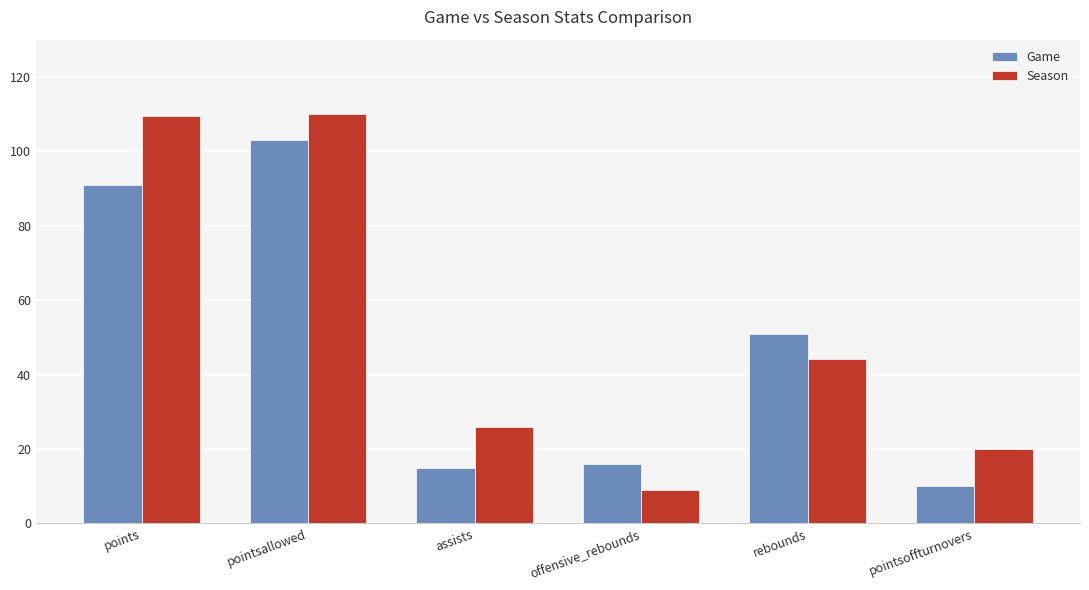

What is the average value of the Season series?

53.1